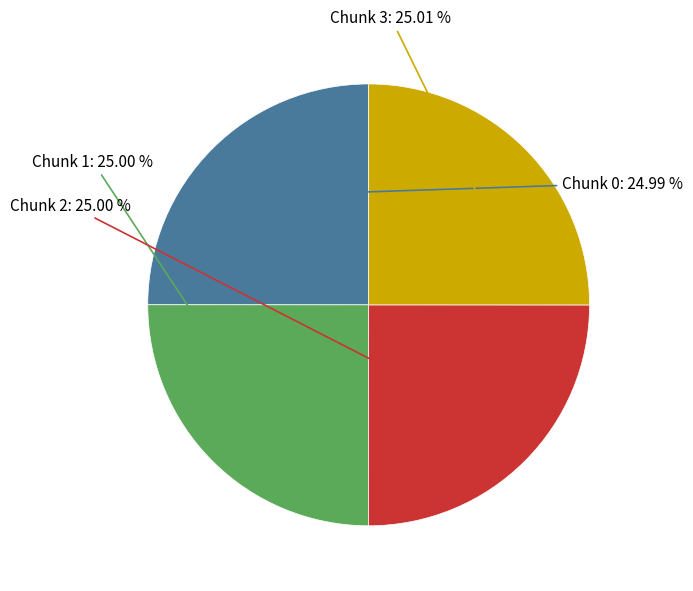

How many segments does this pie chart have?

4